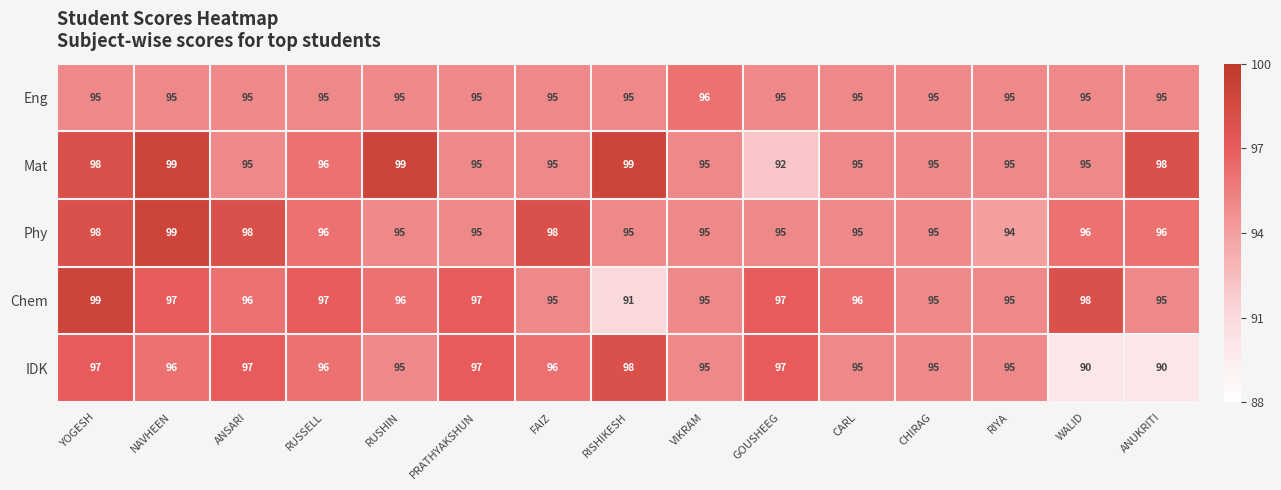

Is it true that Chem equals 163 at FAIZ?

False